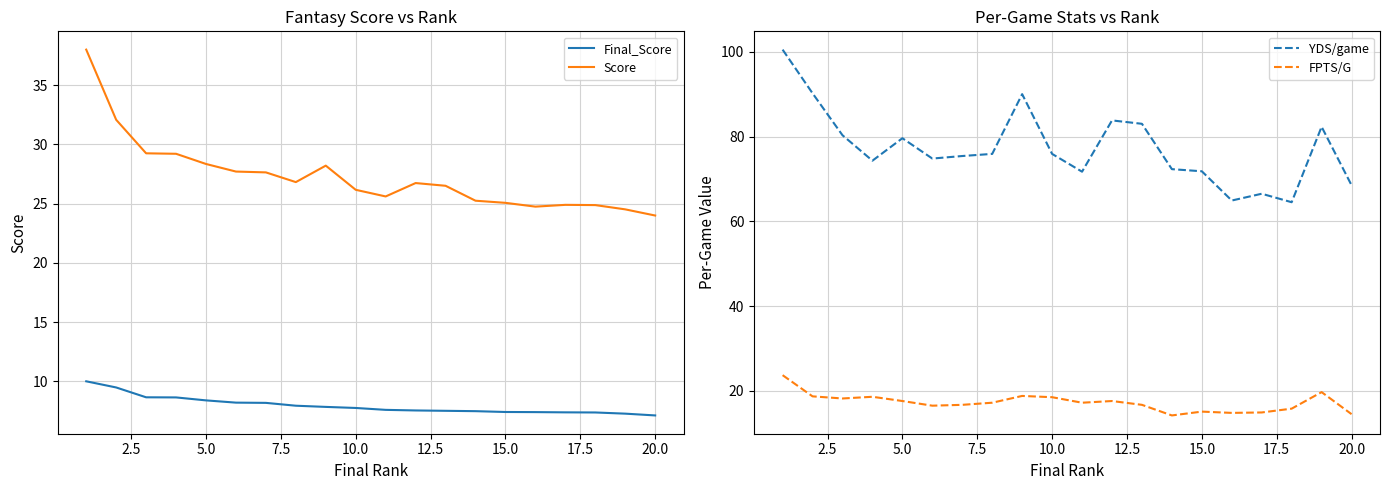

How many lines are shown in the chart?

4